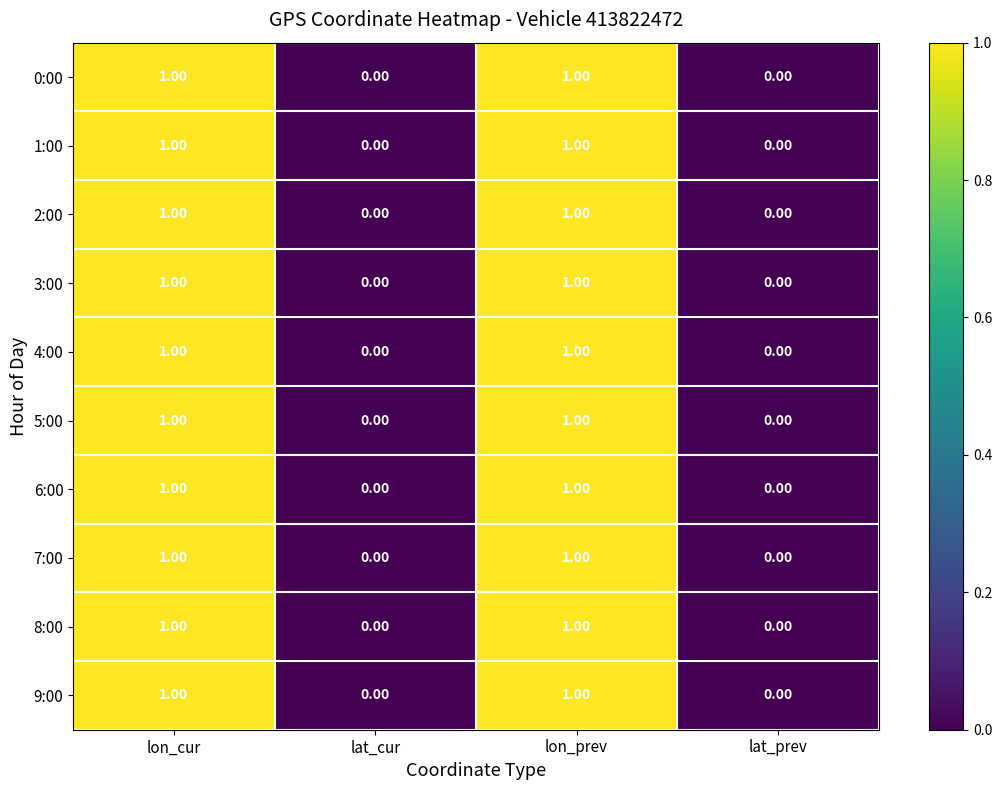

Count the number of categories in the chart.

4